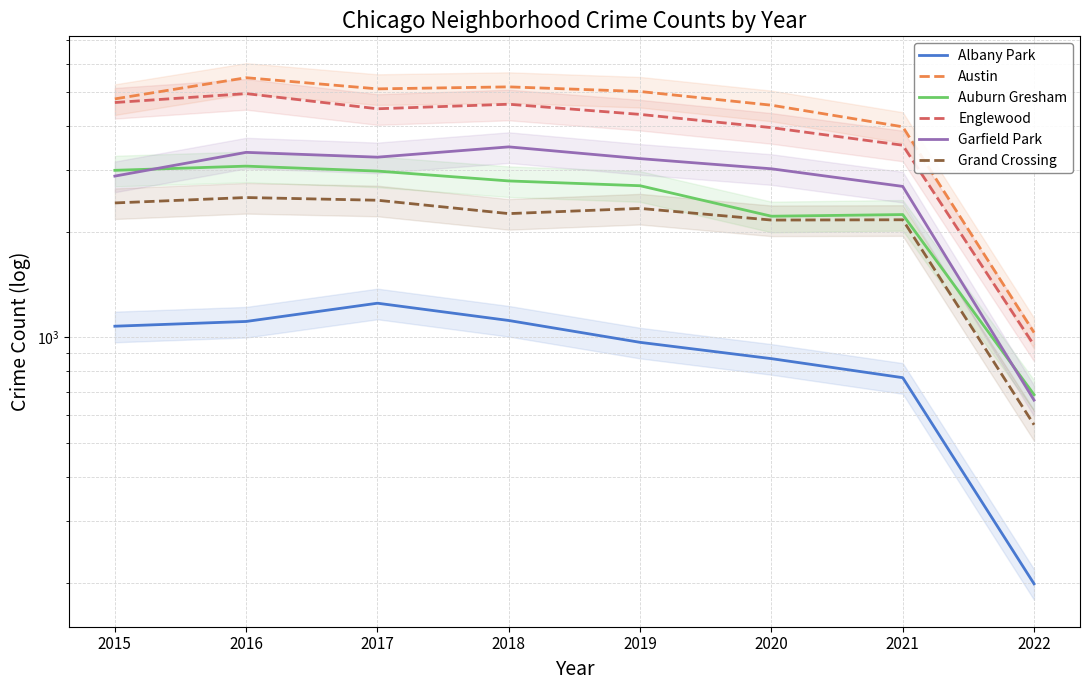

Which series has the largest total across all categories?

Austin